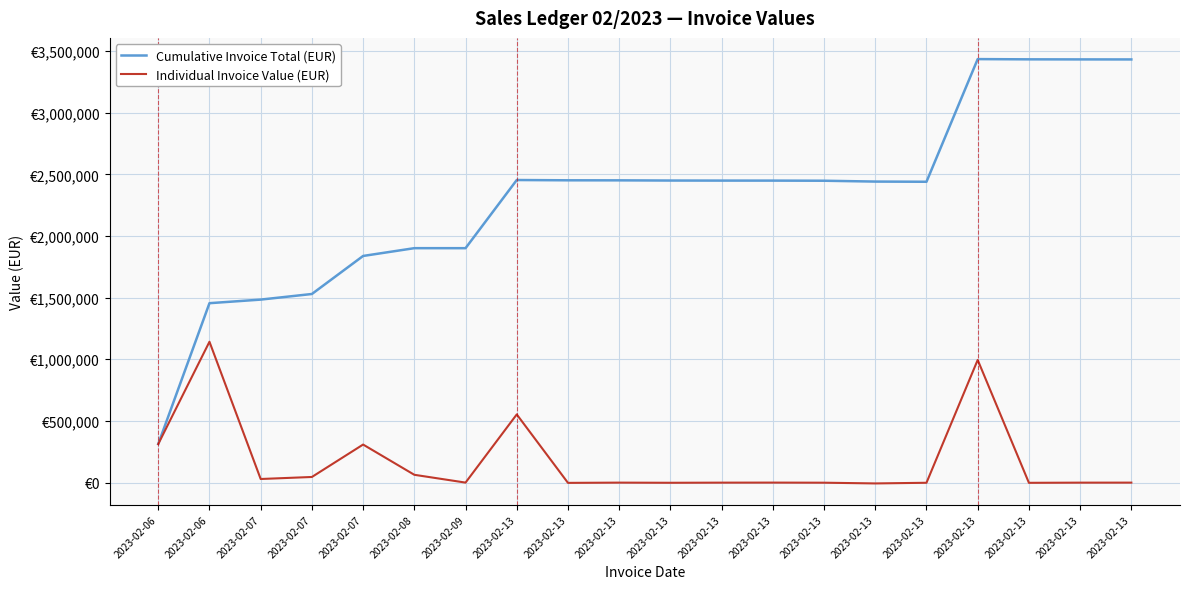

At which label does Cumulative Invoice Total (EUR) first exceed 2448941?

2023-02-13